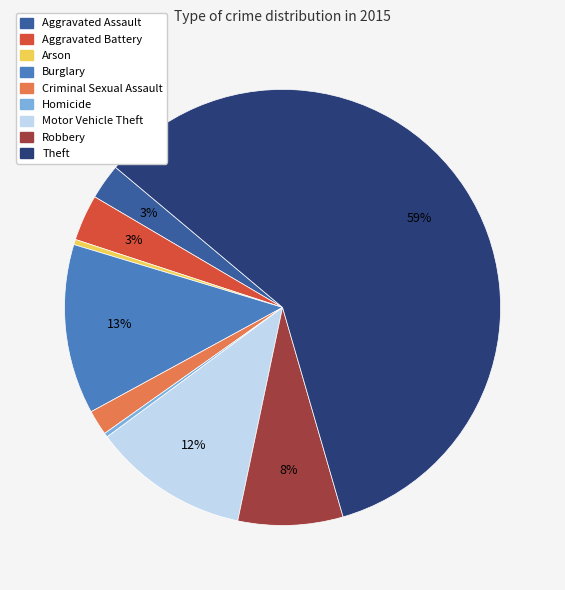

Do Homicide and Motor Vehicle Theft together represent more than half of the pie?

No